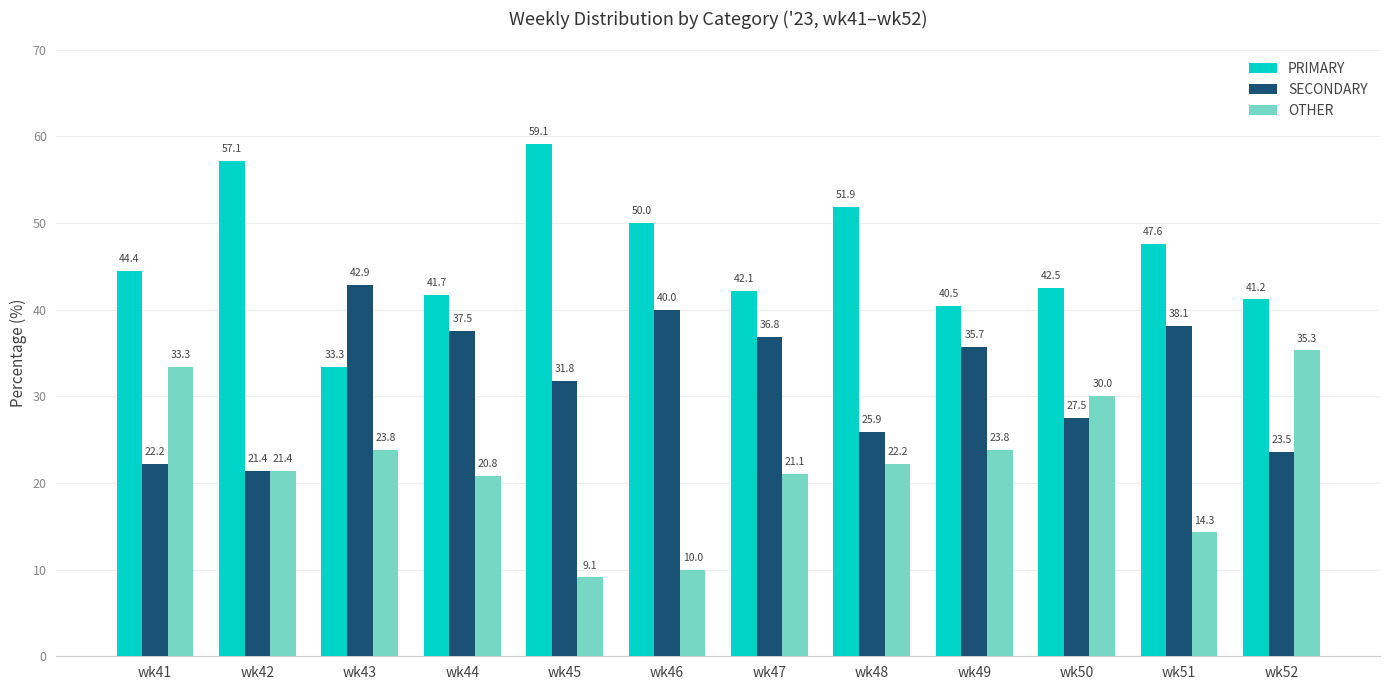

What are all the series names shown in the legend?

PRIMARY, SECONDARY, OTHER